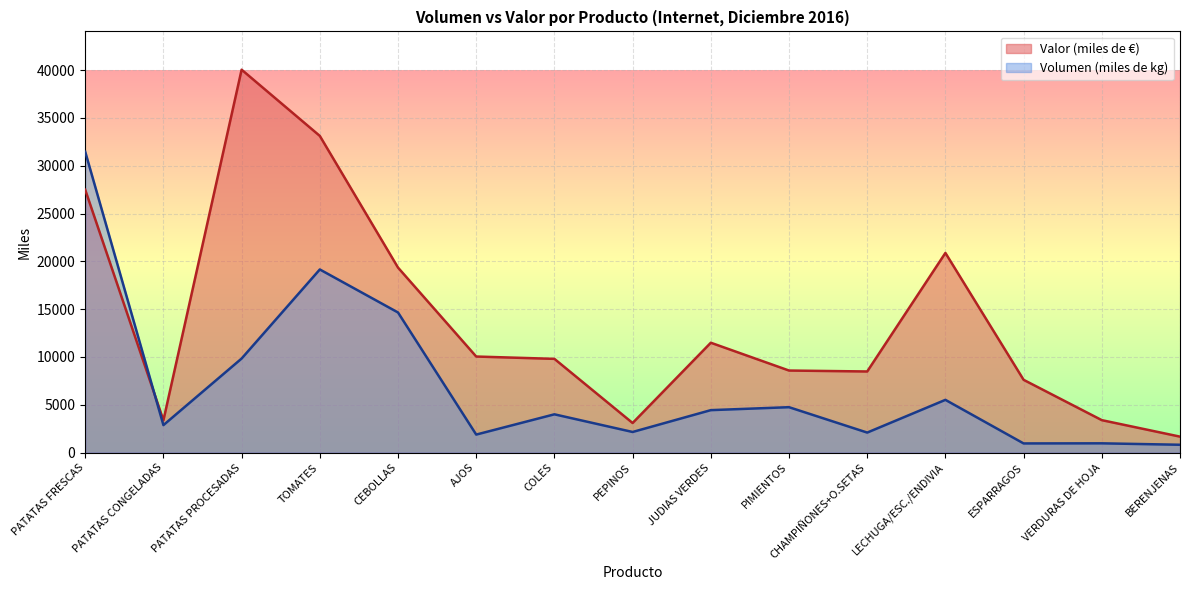

What are all the series names shown in the legend?

Valor (miles de €), Volumen (miles de kg)